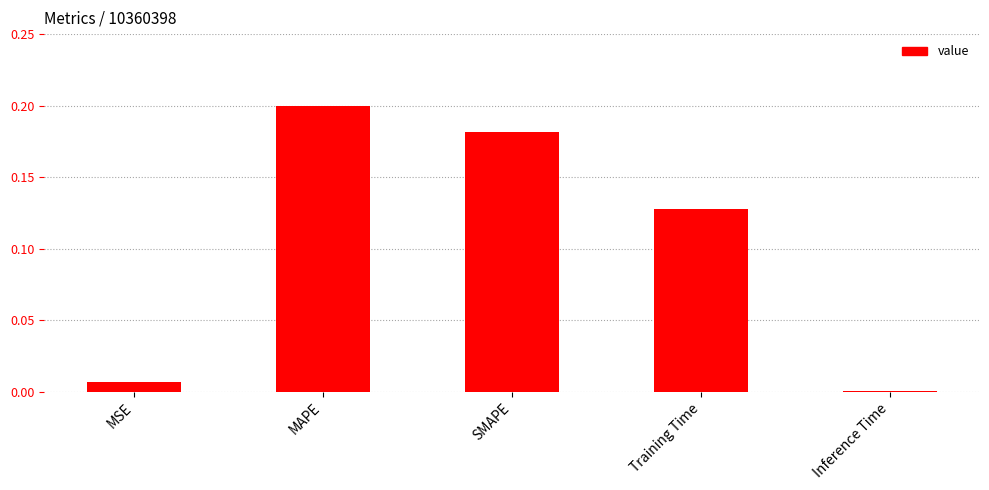

True or false: the data shows 0.0 at Inference Time.

True